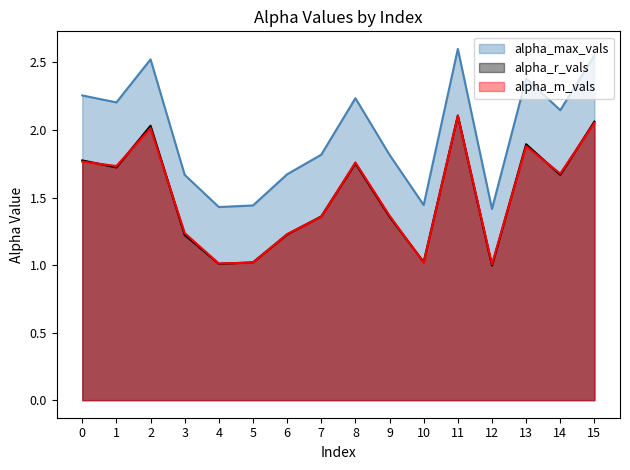

Count the number of data series in this chart.

3